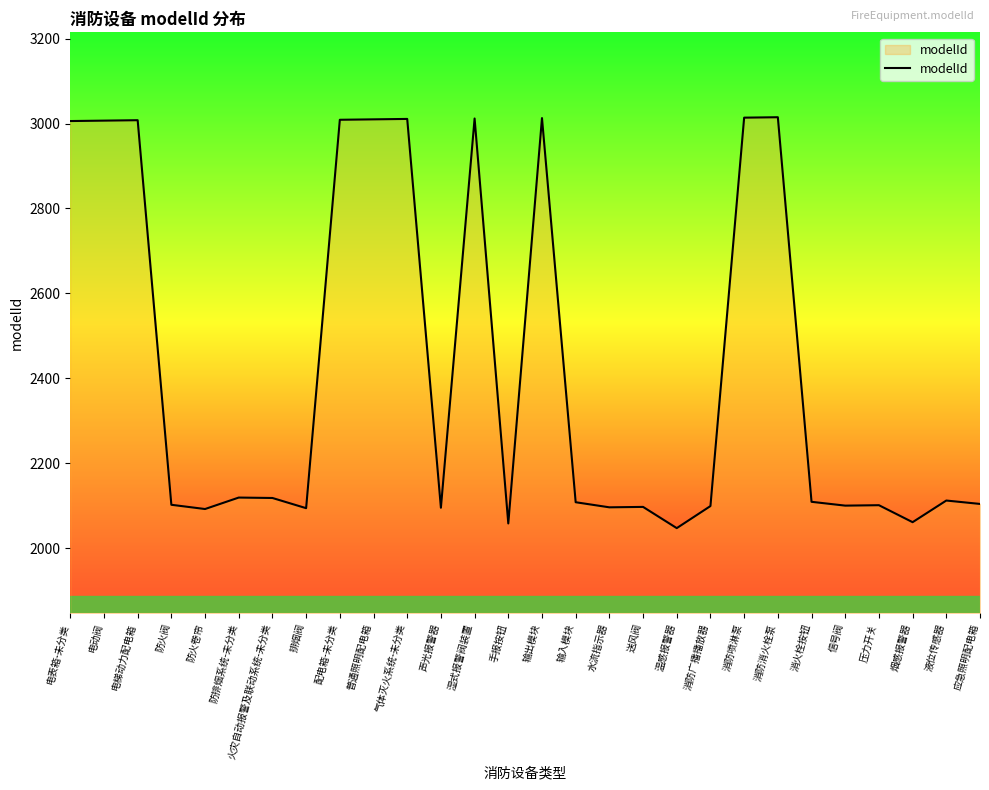

The value at 消防消火栓泵 is 3015. True or false?

True